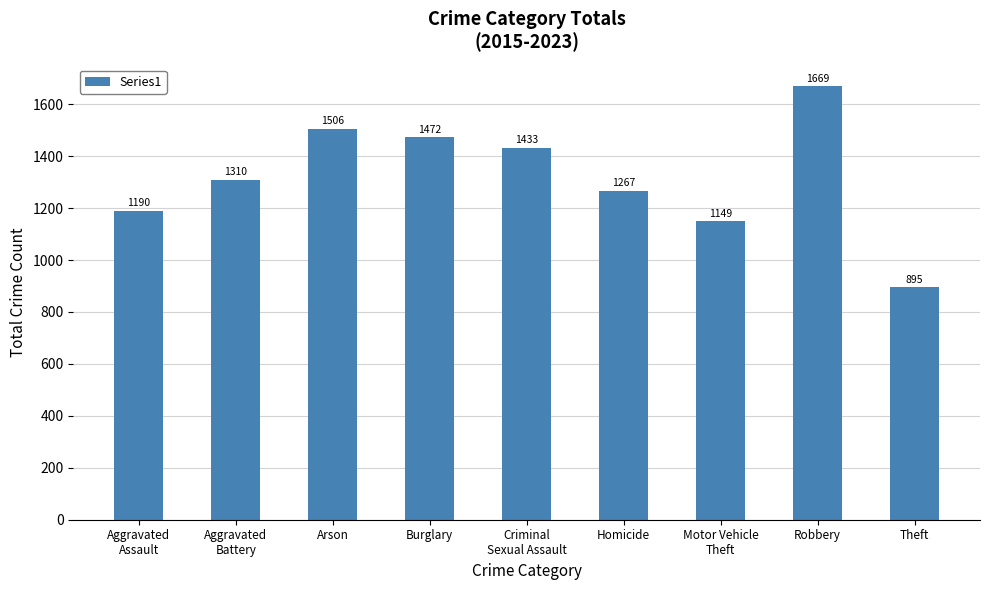

What is the difference between the maximum and minimum values?

774